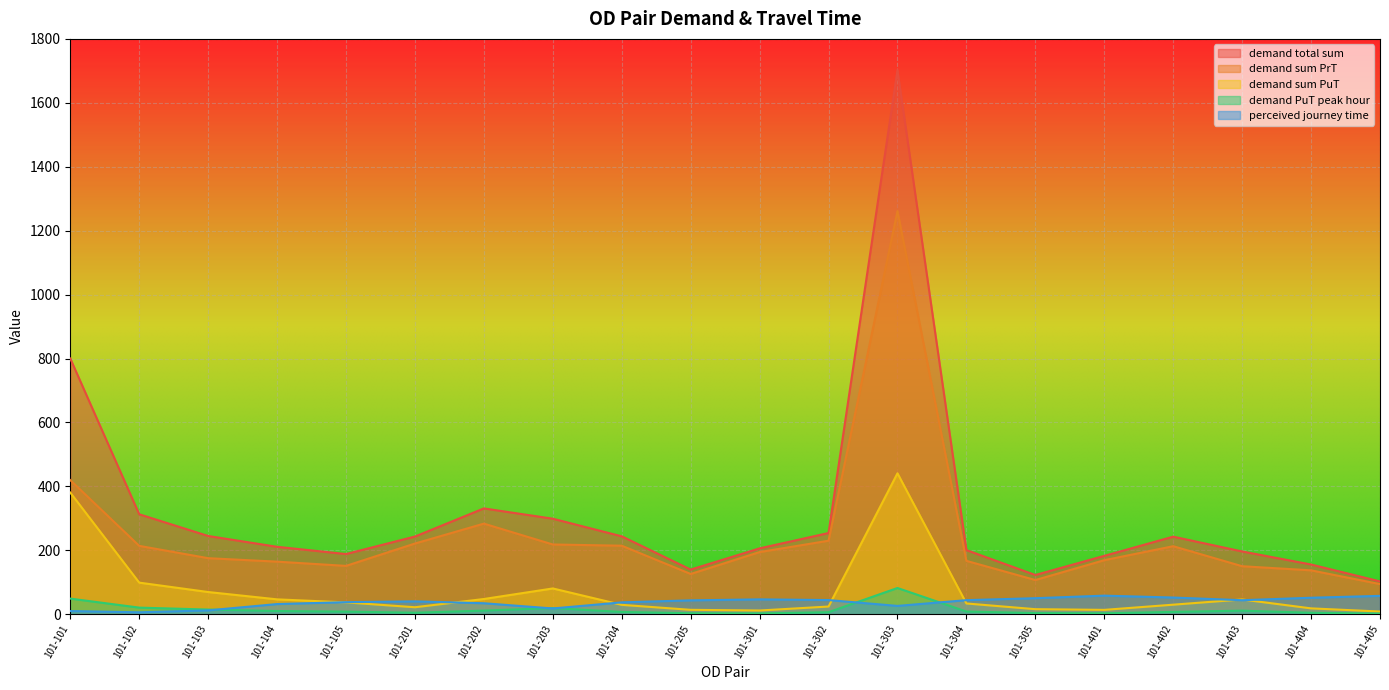

At which category does demand sum PuT reach its first local peak?

101-203